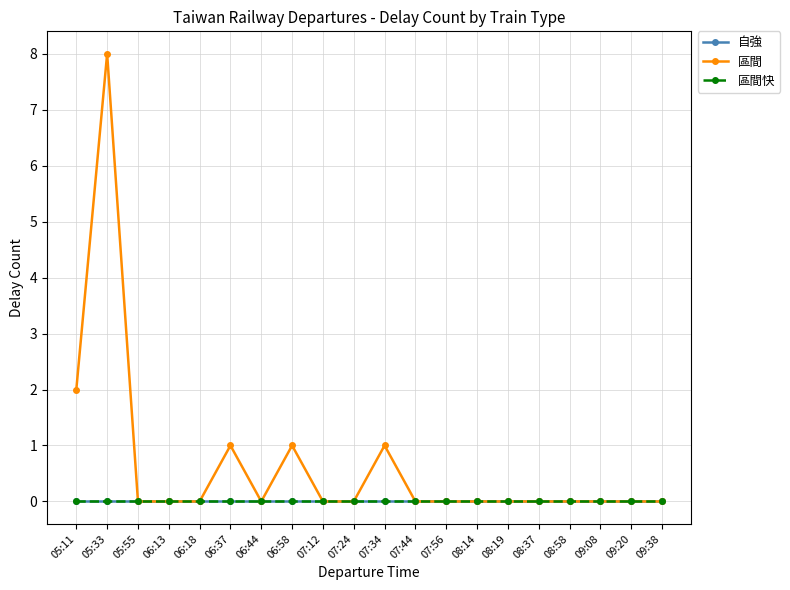

Is this an area chart (filled region under the line)?

No